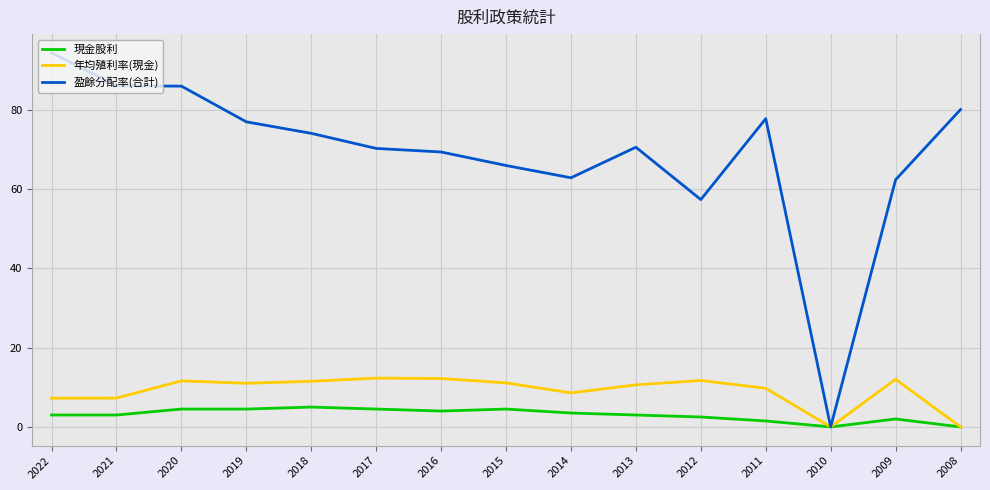

Which series changed the most between 2014 and 2009?

年均殖利率(現金)